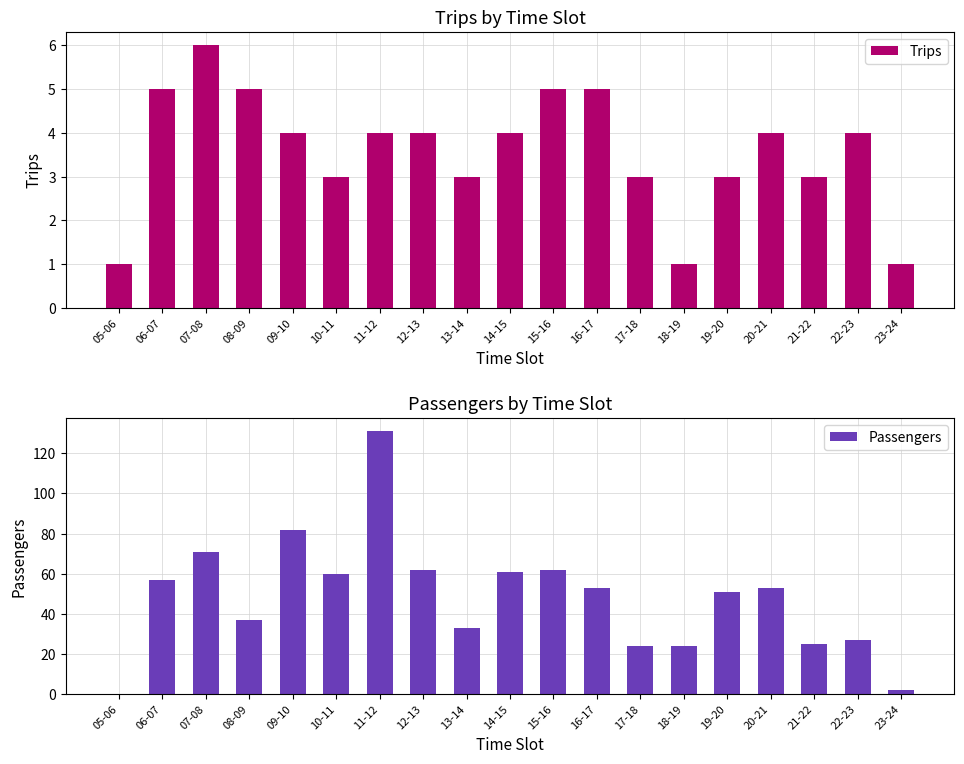

What is the sum of the Passengers values at 13-14 and 14-15?

94